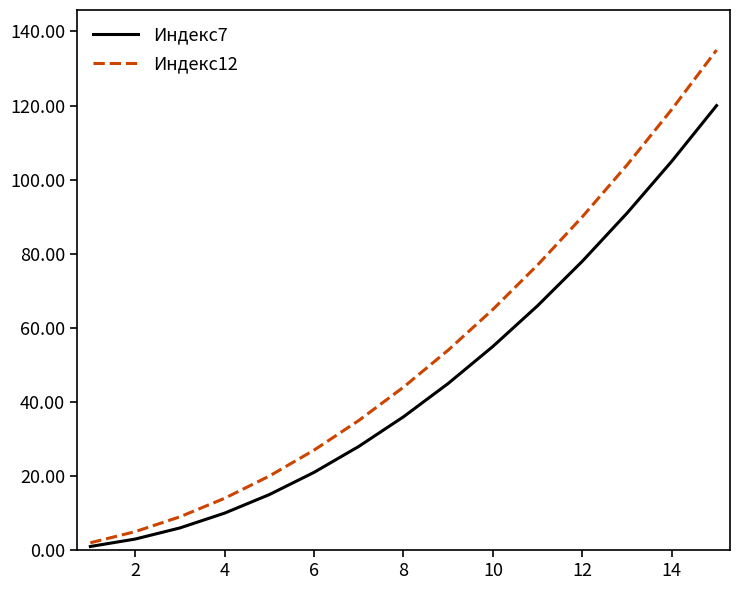

Is this an area chart (filled region under the line)?

No